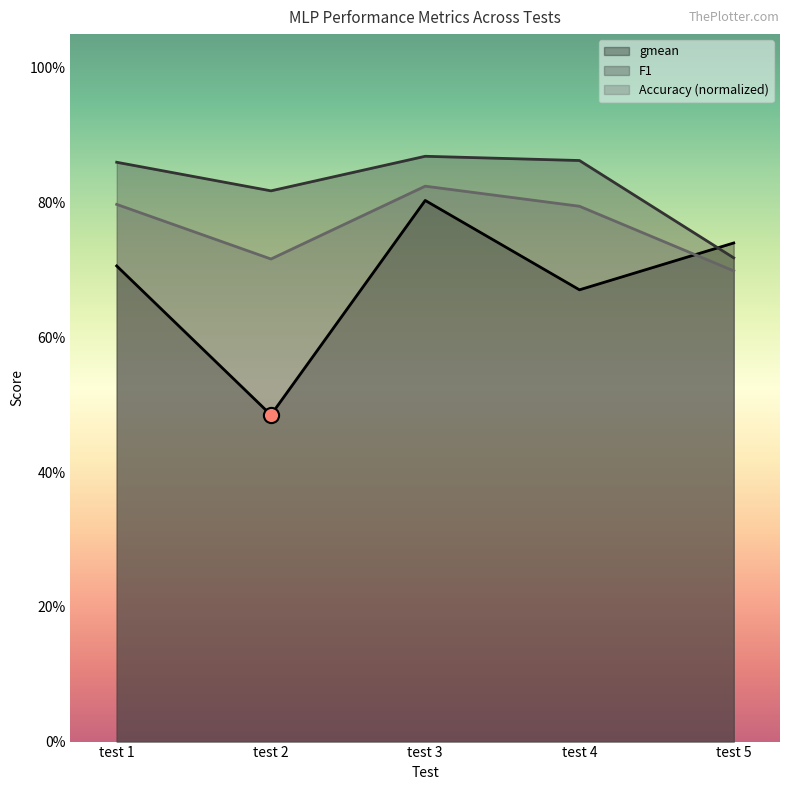

Which series contains the lowest Y value?

gmean